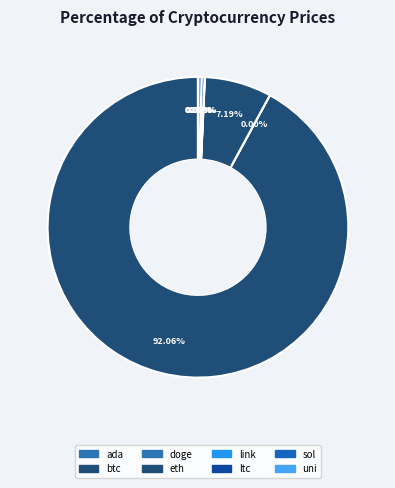

Is it true that eth is 1% of the pie?

False